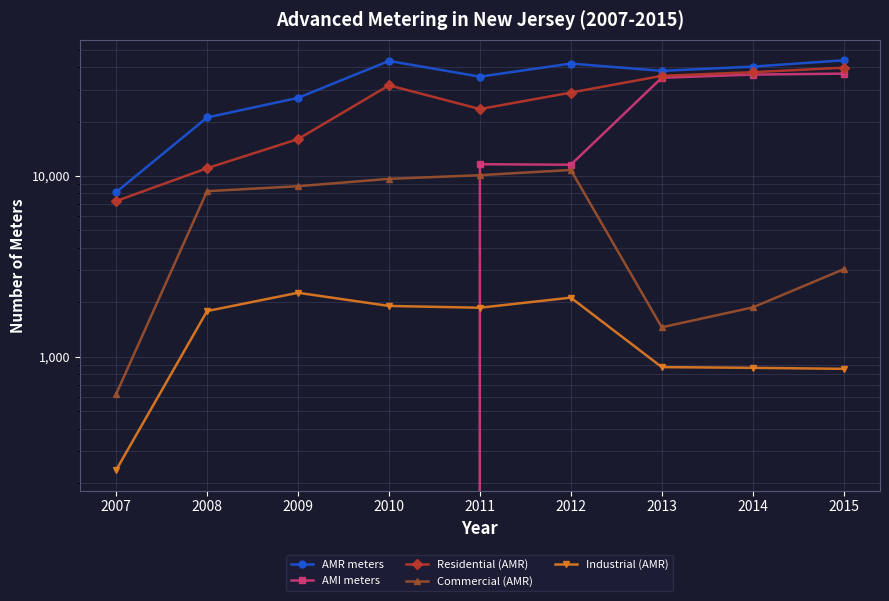

True or false: Residential (AMR) and AMI meters intersect in this chart.

False